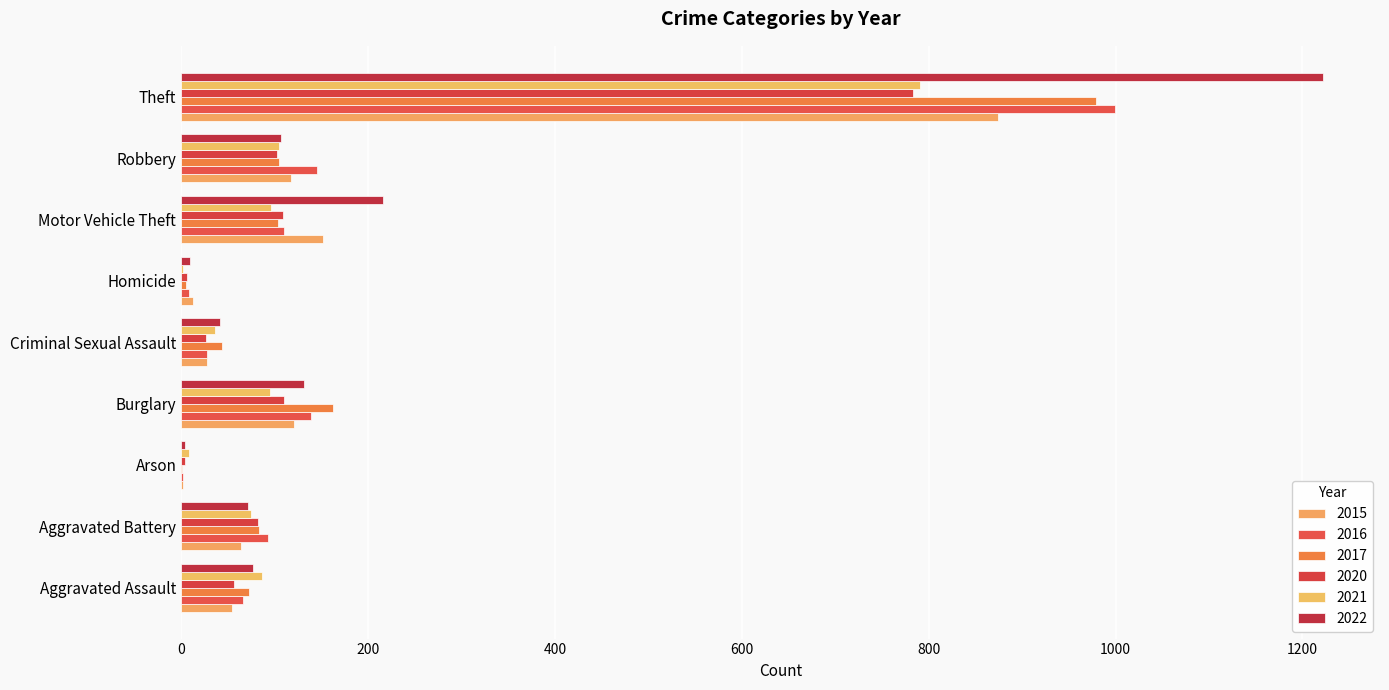

How many data points does each series have?

9